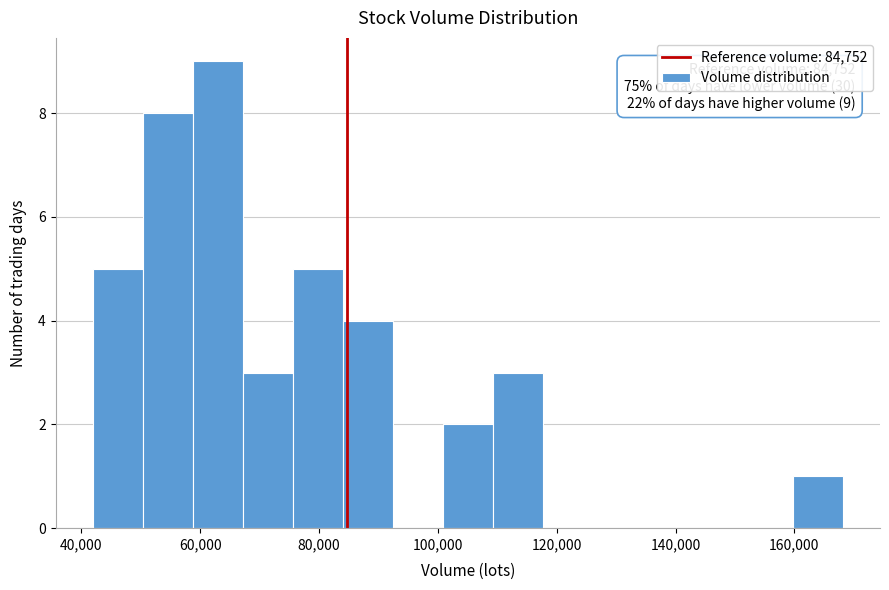

Over which range of the x-axis is the bar tallest?

58000 to 68000